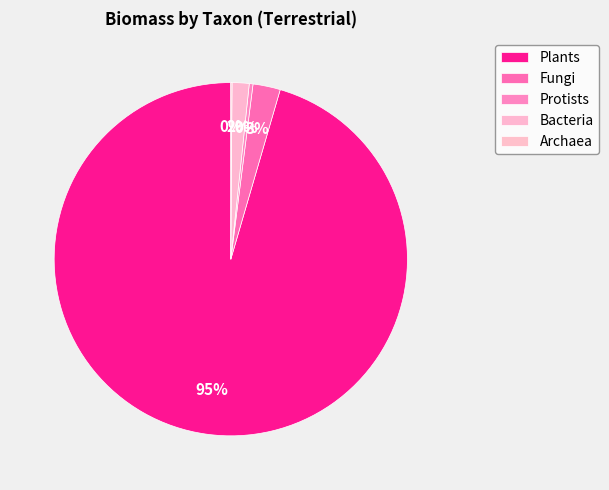

Which category accounts for the majority?

Plants